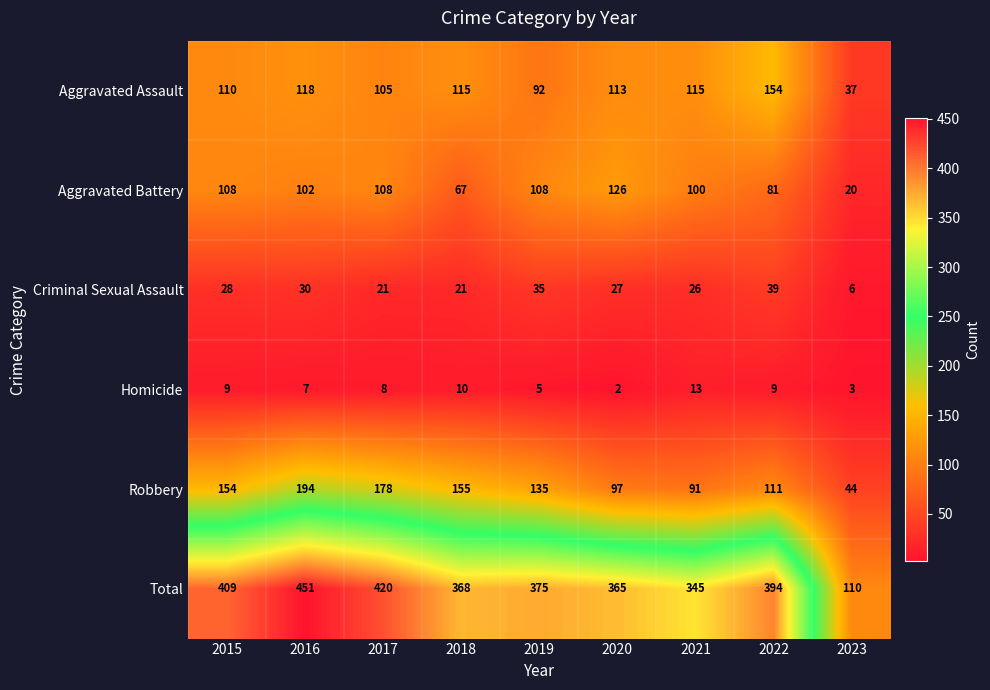

Which series has the largest total across all categories?

Total